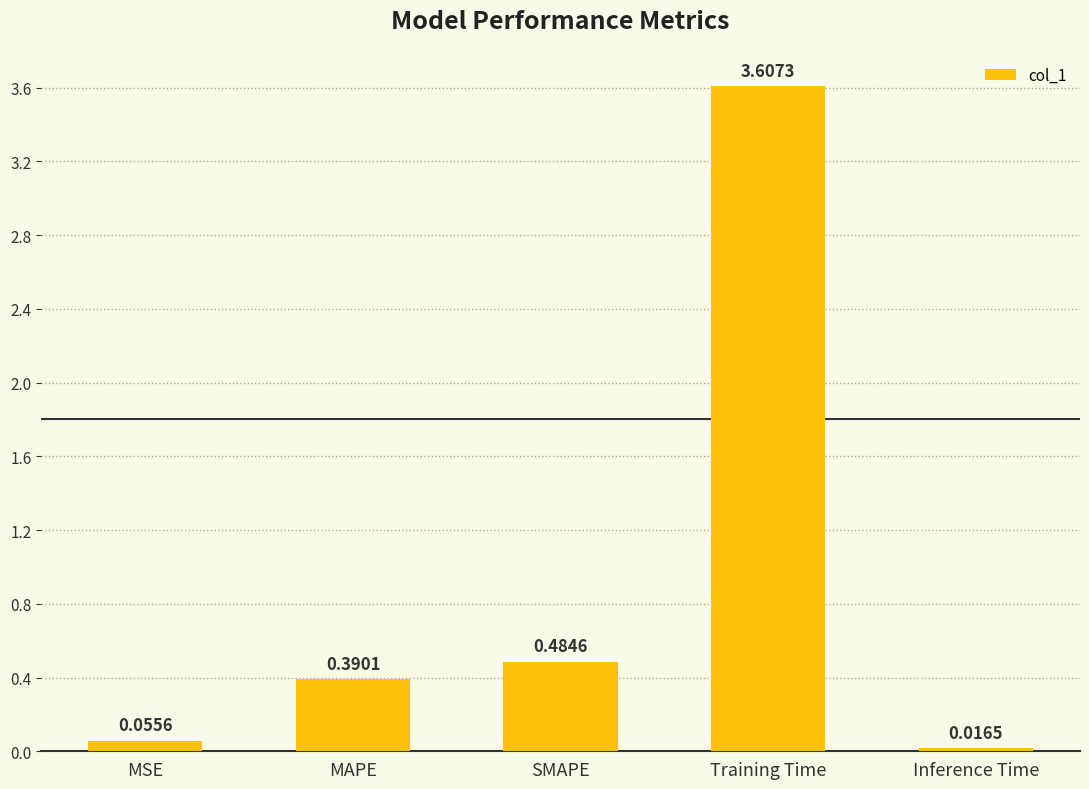

Rank the categories by value from highest to lowest.

Training Time, SMAPE, MAPE, MSE, Inference Time